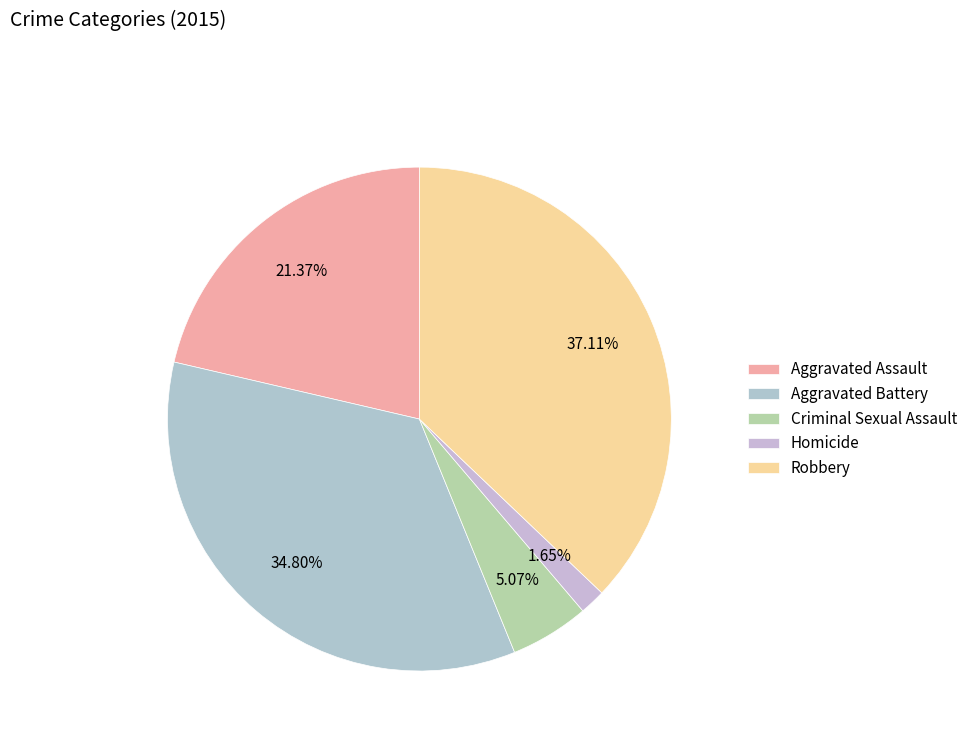

Does Aggravated Assault account for over 50% of the chart?

No